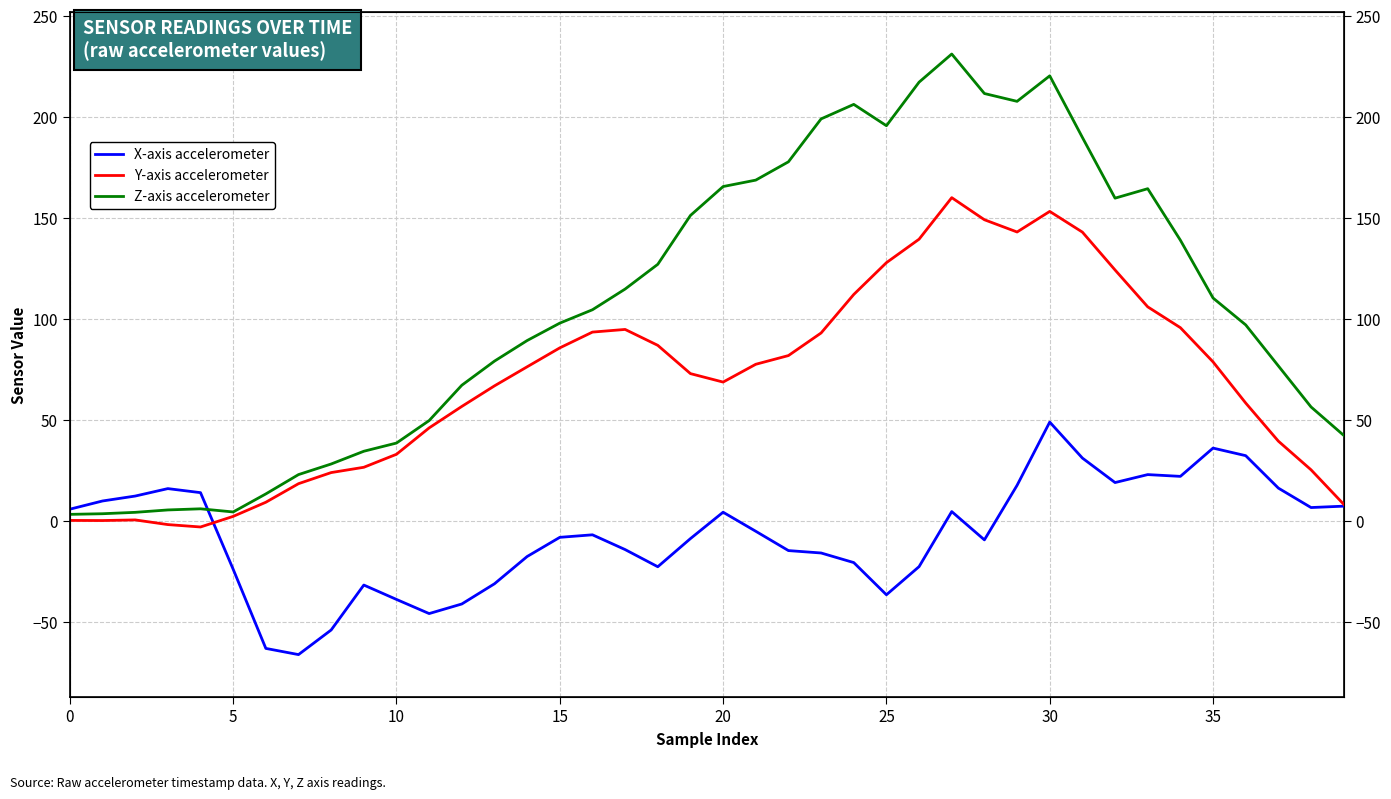

Between 24 and 35, which is larger?

35